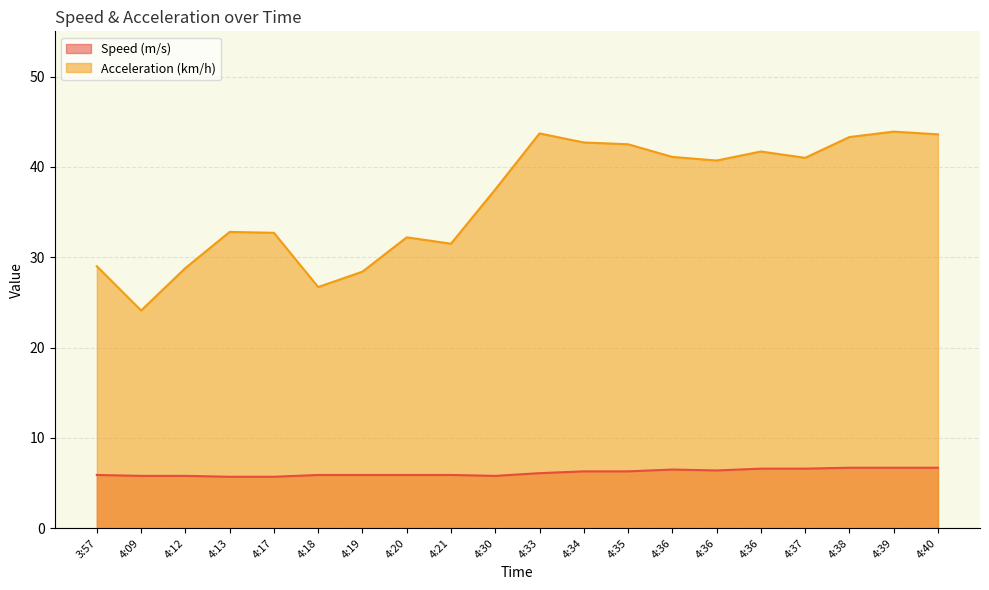

True or false: Acceleration (km/h) and Speed (m/s) cross at least once.

False